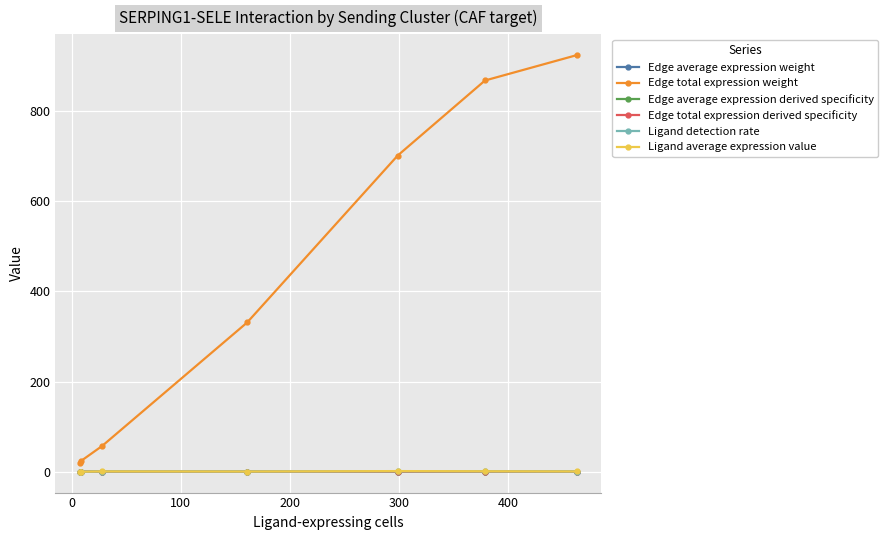

What are all the series names shown in the legend?

Edge average expression weight, Edge total expression weight, Edge average expression derived specificity, Edge total expression derived specificity, Ligand detection rate, Ligand average expression value